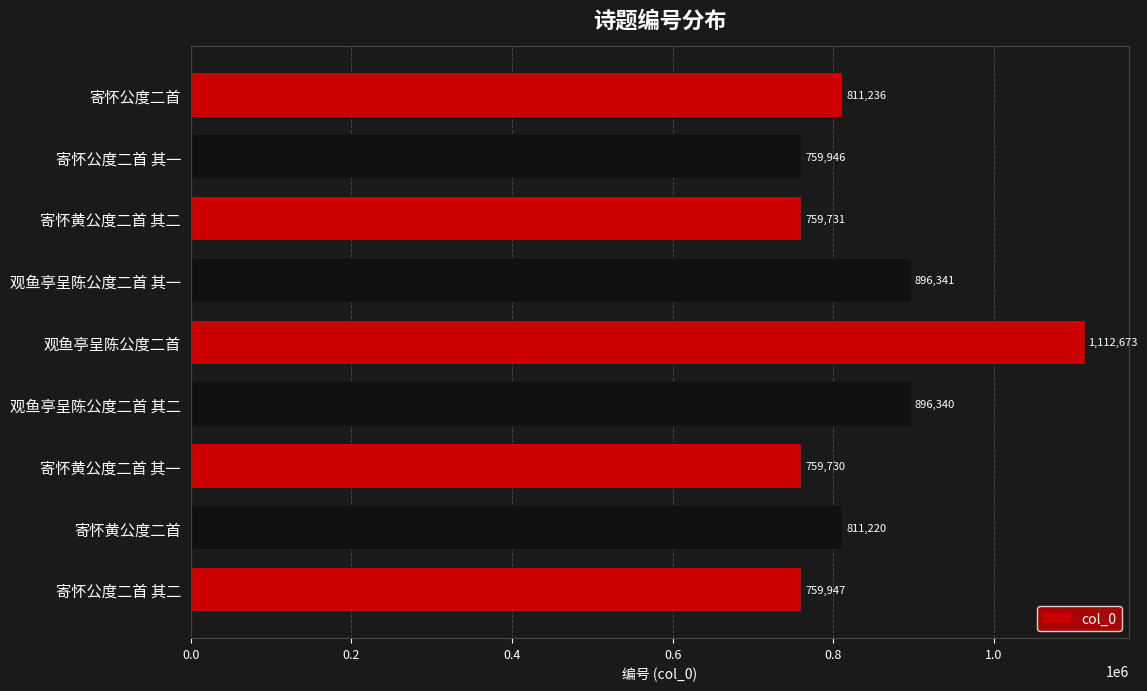

What is the greatest value displayed?

1112673